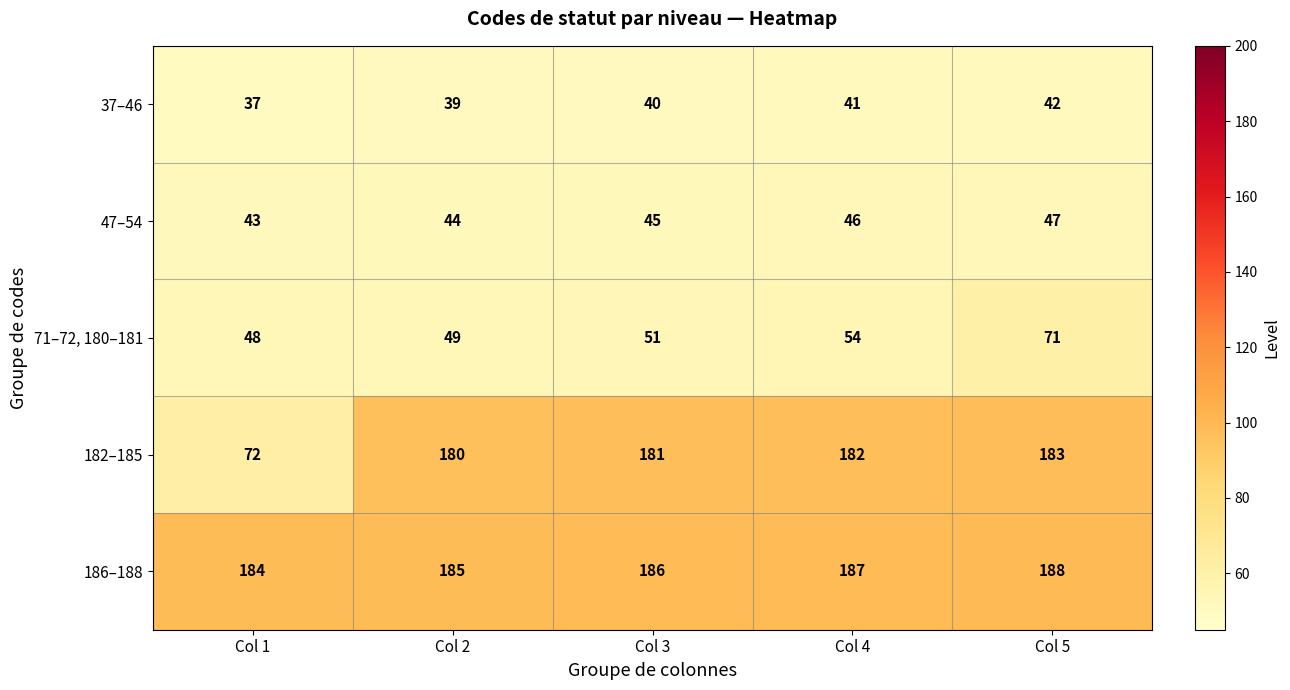

What is the difference between the highest and lowest values at Col 4?

146